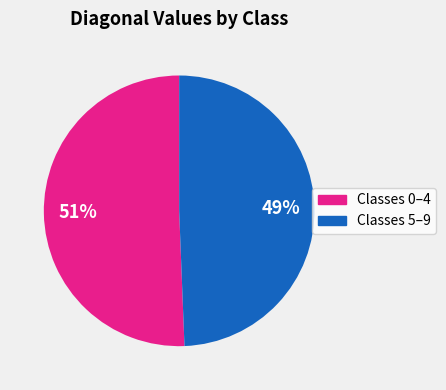

To the nearest percent, what is the average slice percentage?

50%